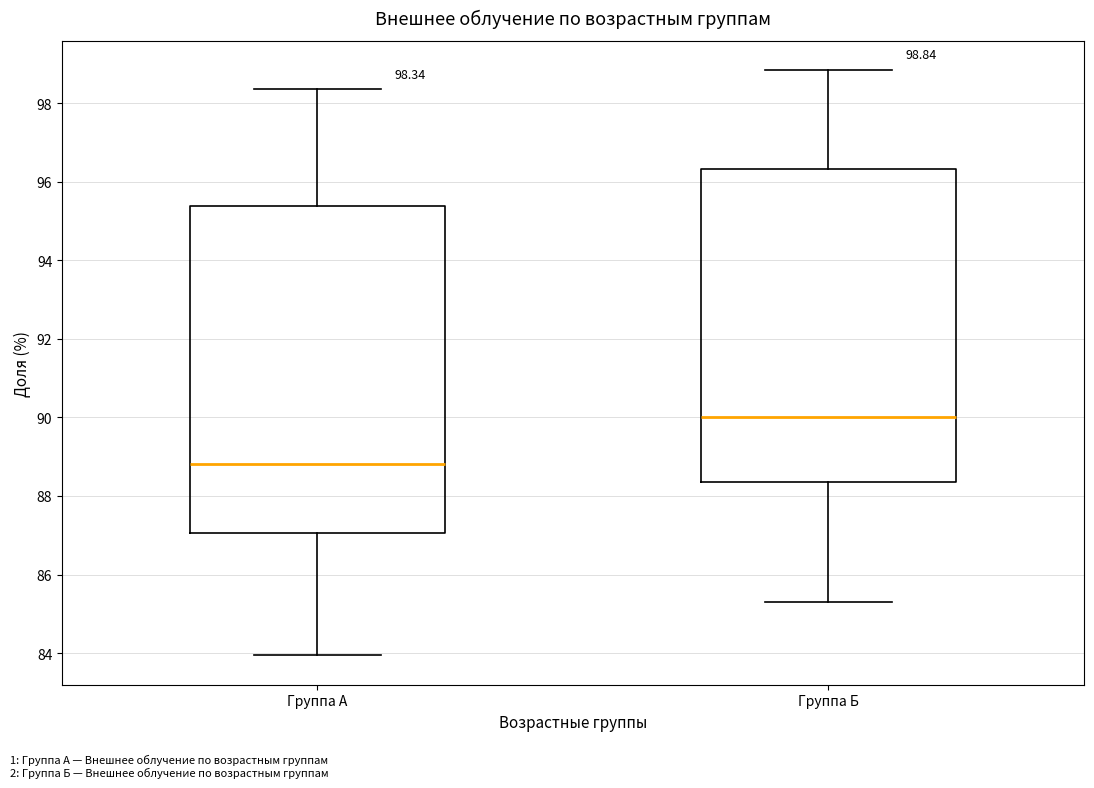

Comparing the boxes themselves (not the whiskers), which one is the tallest?

Группа А